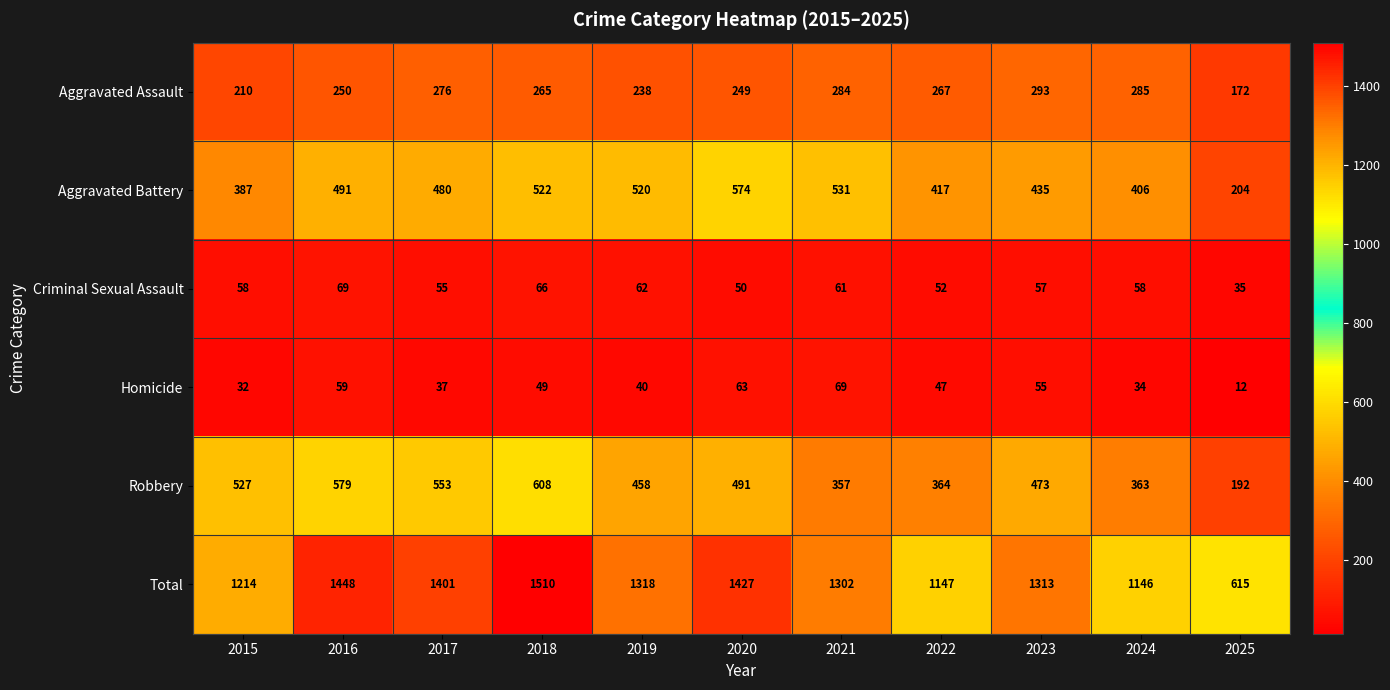

At which label does Aggravated Battery reach its peak?

2020